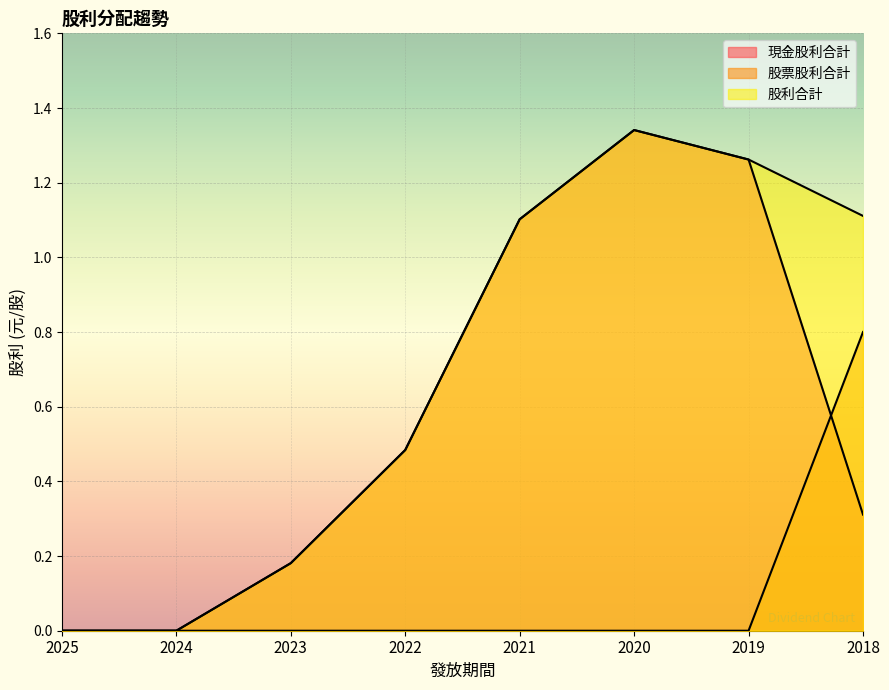

Which series has the largest total across all categories?

股利合計